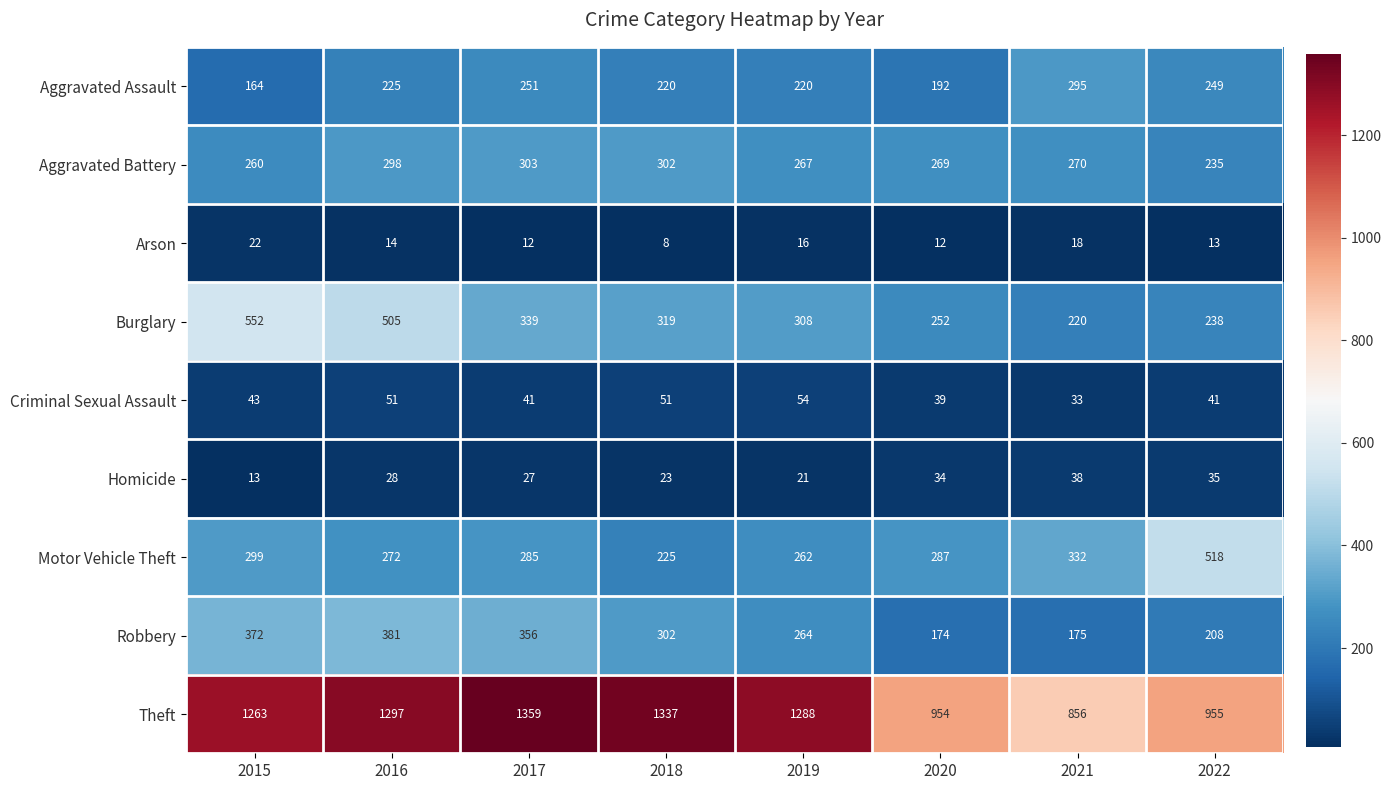

Is it true that Robbery equals 508 at 2016?

False